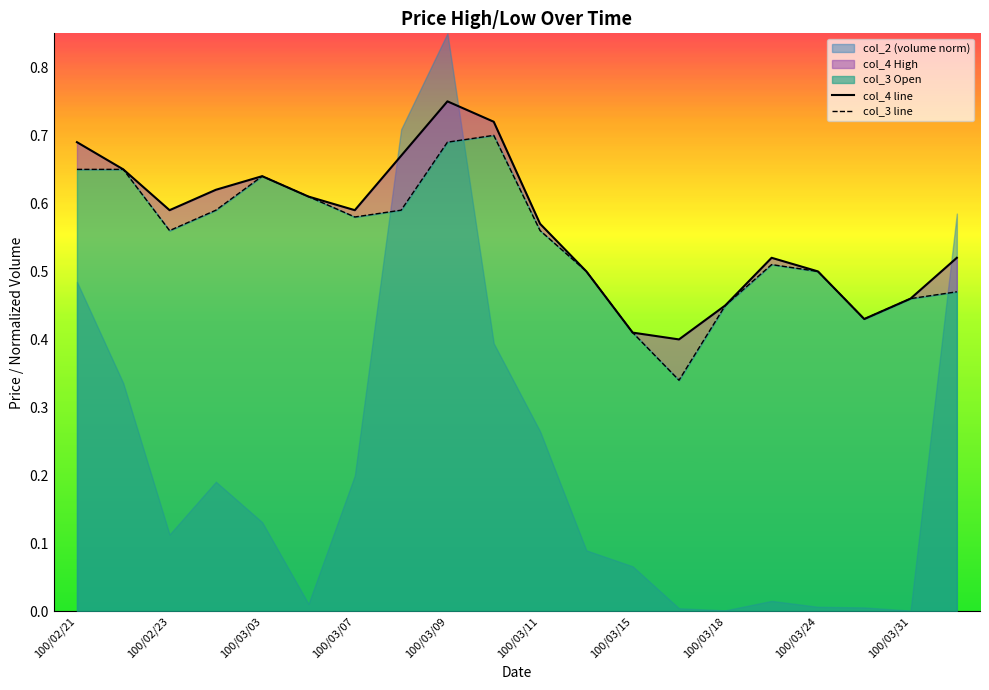

Reading left to right, list all the values displayed in this chart.

col_4 line: 0.7	0.7	0.6	0.6	0.6	0.6	0.6	0.7	0.8	0.7	0.6	0.5	0.4	0.4	0.5	0.5	0.5	0.4	0.5	0.5
col_3 line: 0.7	0.7	0.6	0.6	0.6	0.6	0.6	0.6	0.7	0.7	0.6	0.5	0.4	0.3	0.5	0.5	0.5	0.4	0.5	0.5